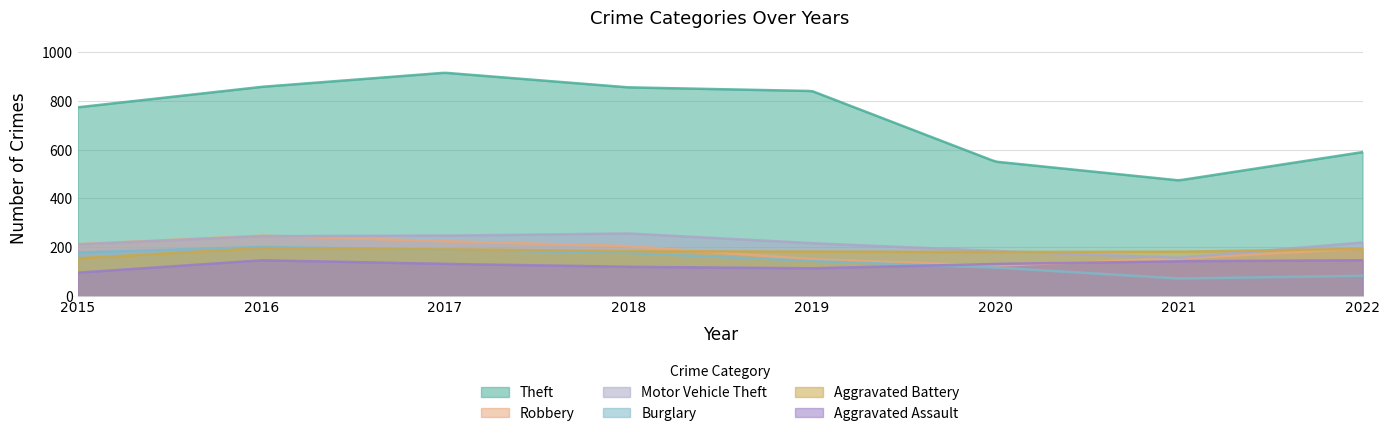

The value of Motor Vehicle Theft at 2017 is 164. True or false?

False